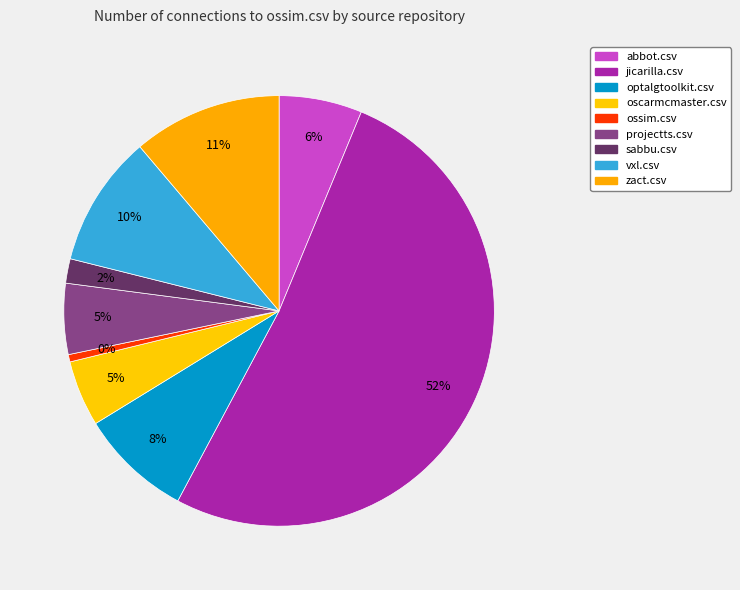

What percentage is the projectts.csv slice, to the nearest percent?

5%